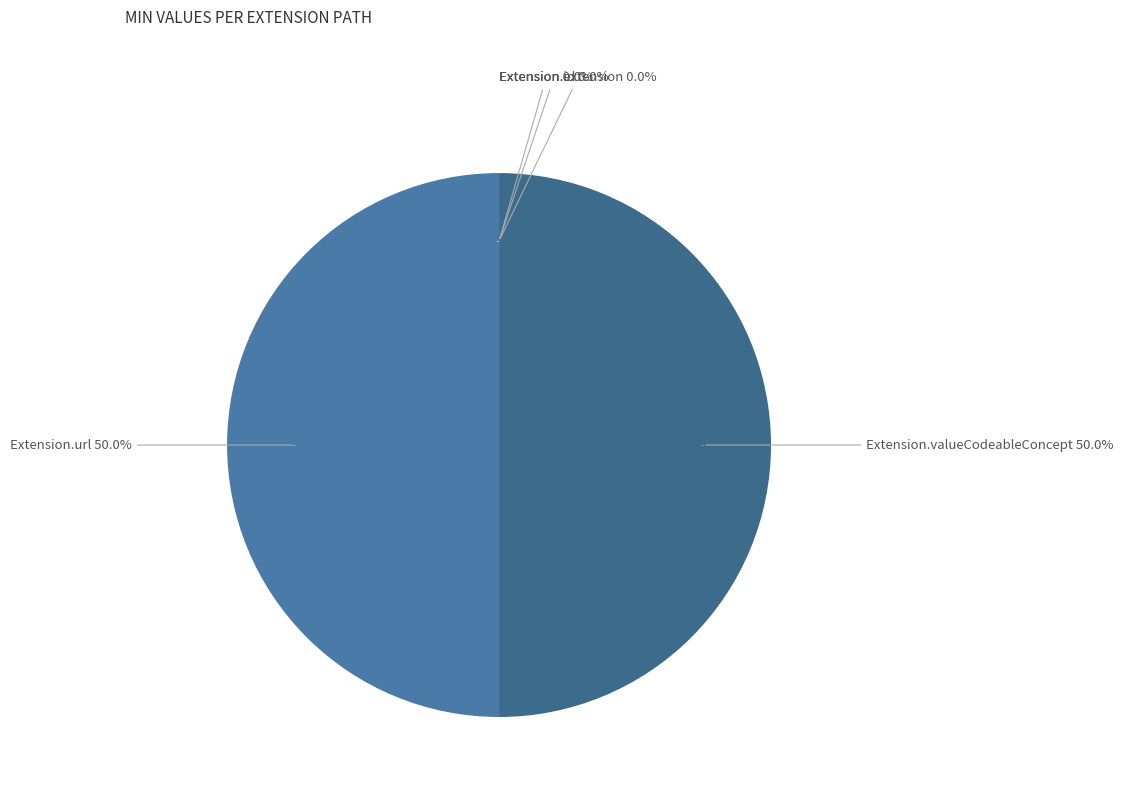

Combined, do Extension.valueCodeableConcept and Extension.id account for over 50%?

No